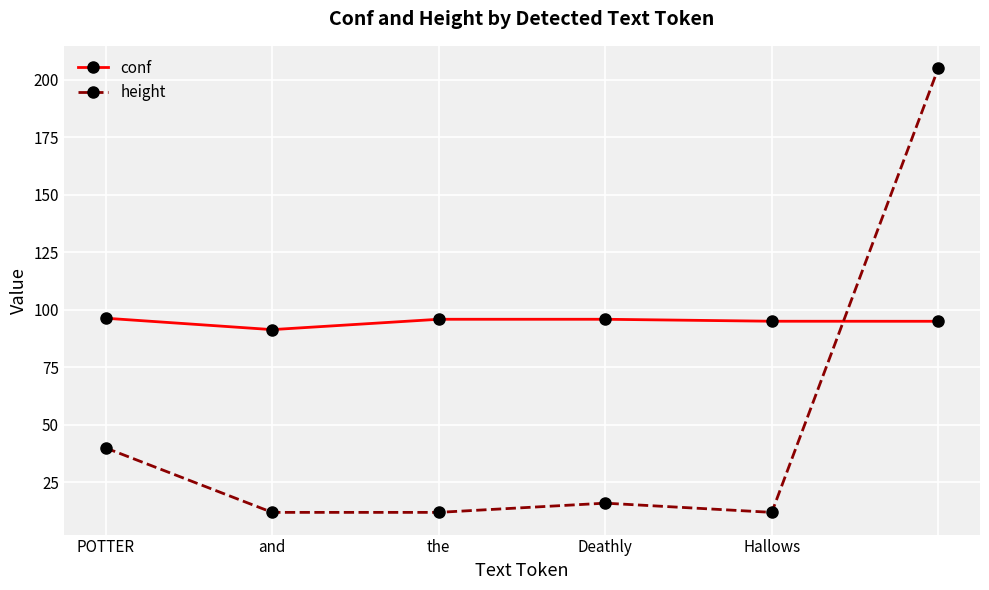

Which series has the widest spread of values?

height